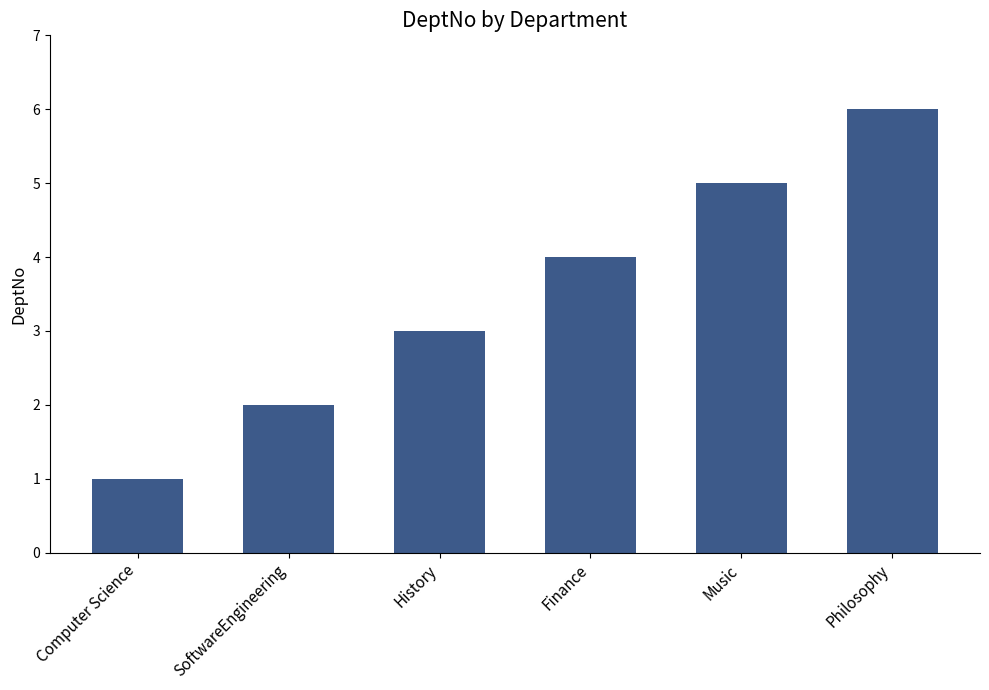

Read the value at Philosophy.

6